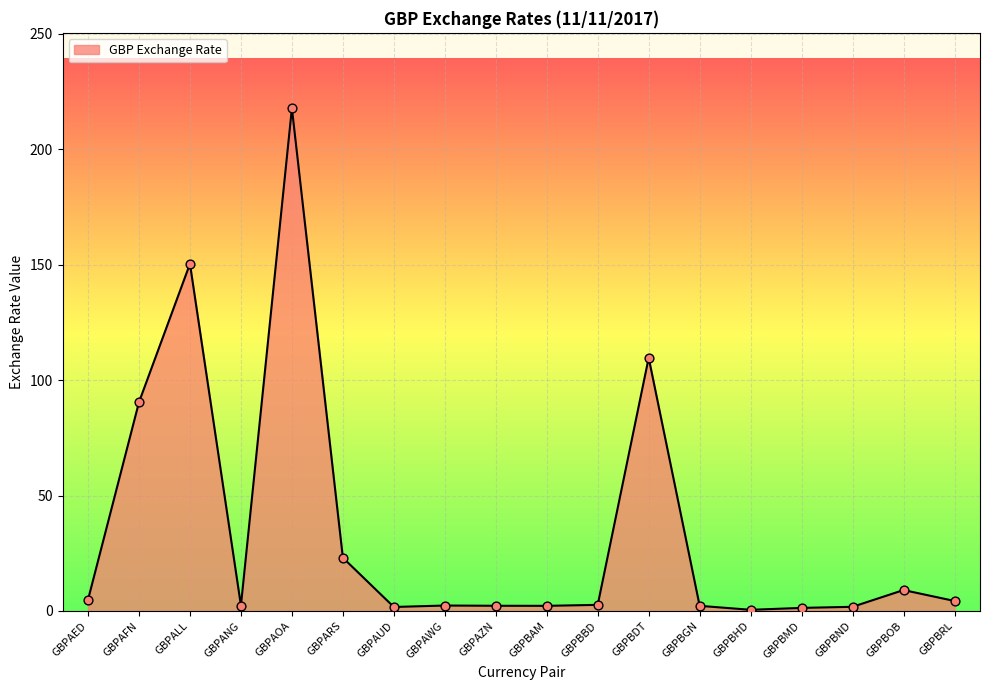

Approximately how many times larger is the value at GBPBHD compared to GBPBRL?

0.1